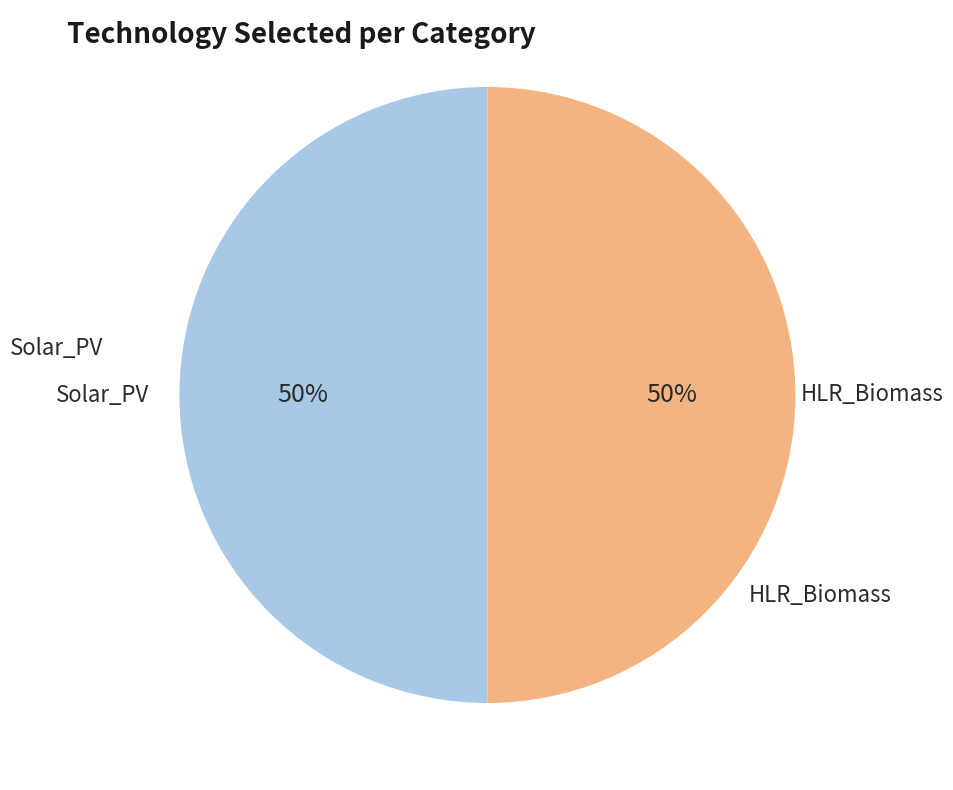

To the nearest percent, what is the average slice percentage?

50%